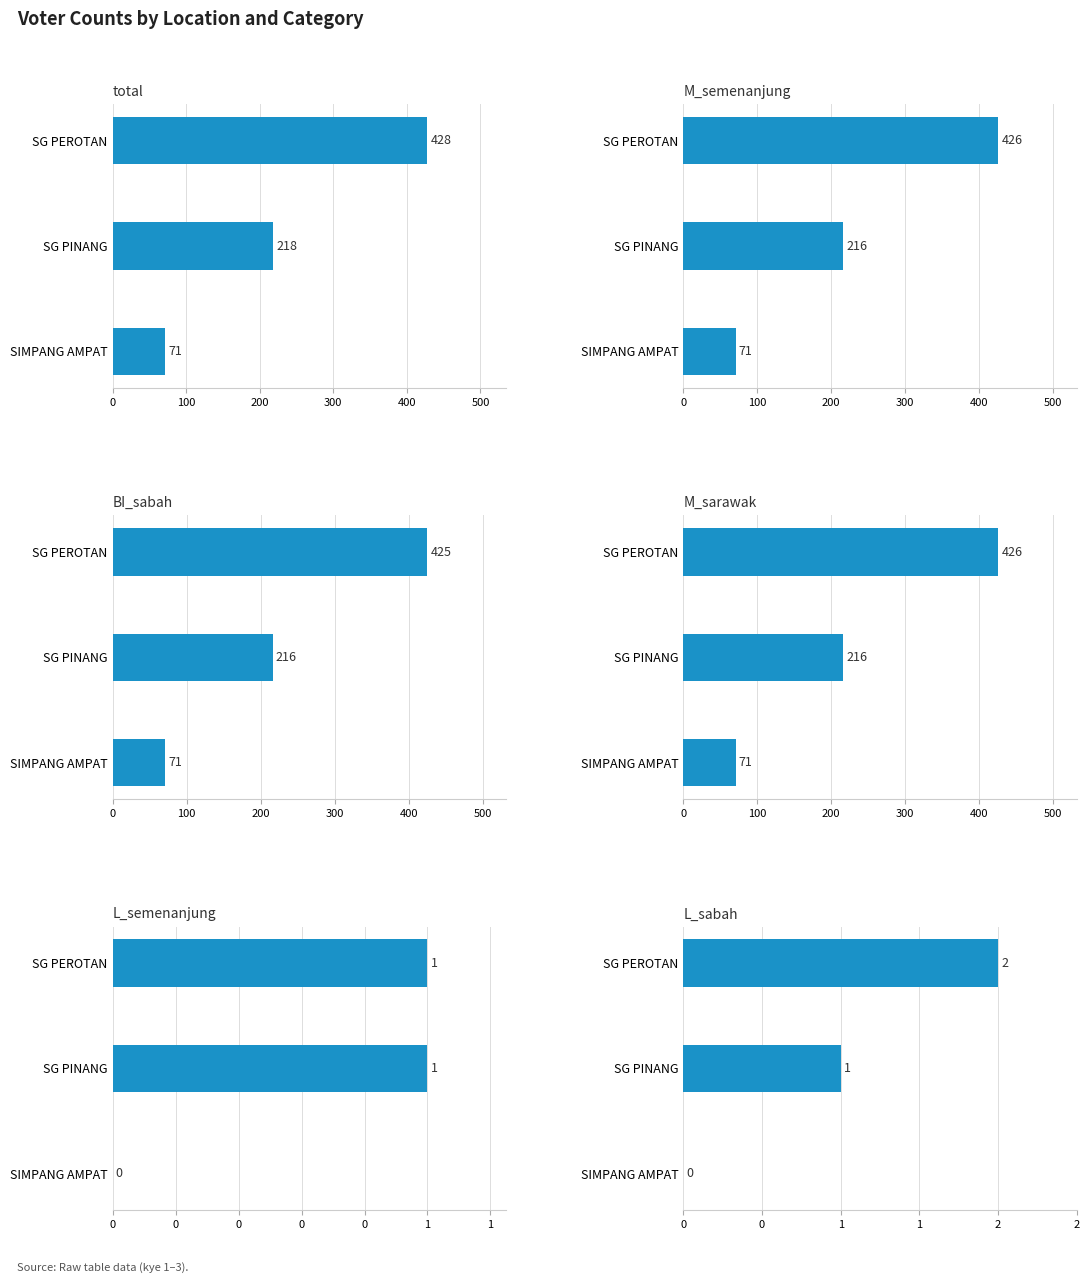

What is the average value of the total series?

239